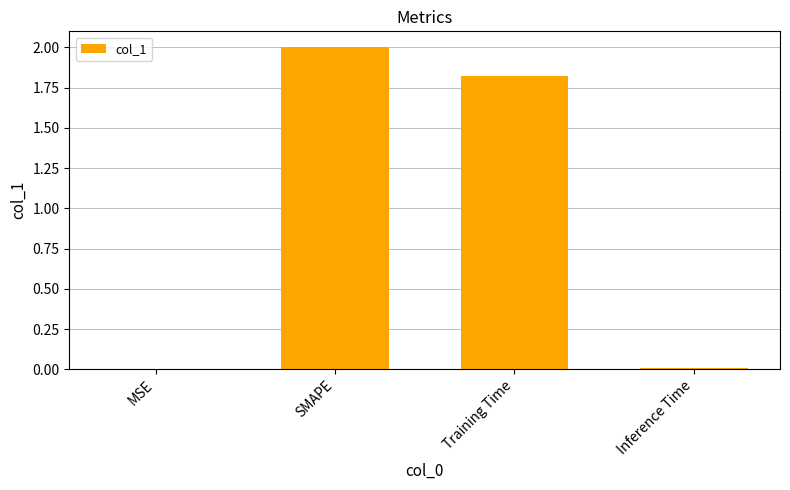

How many data points does each series have?

4